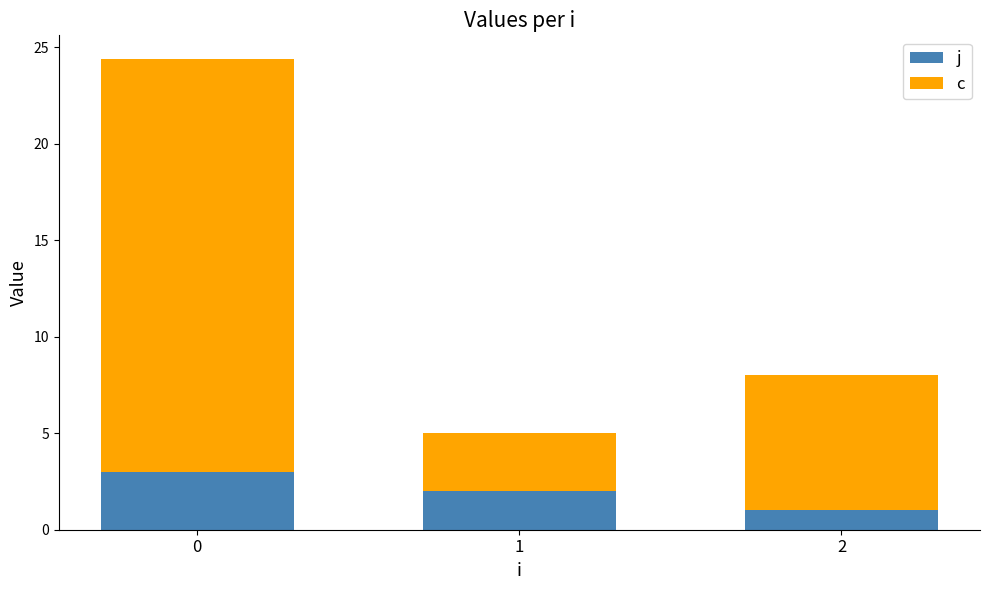

Is it true that j equals 1.7 at 0?

False